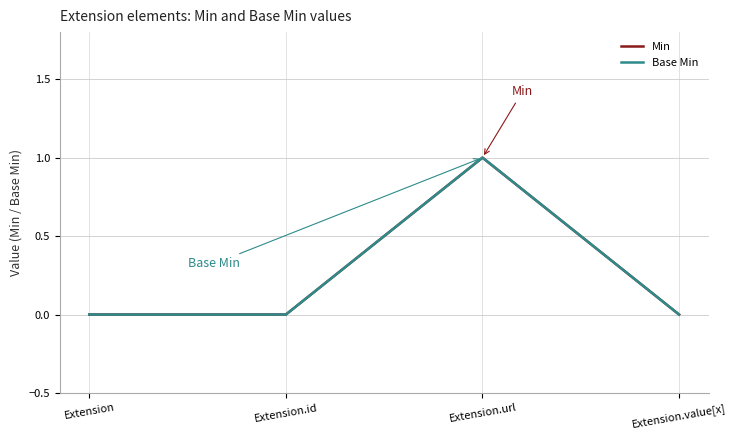

Is this an area chart (filled region under the line)?

No